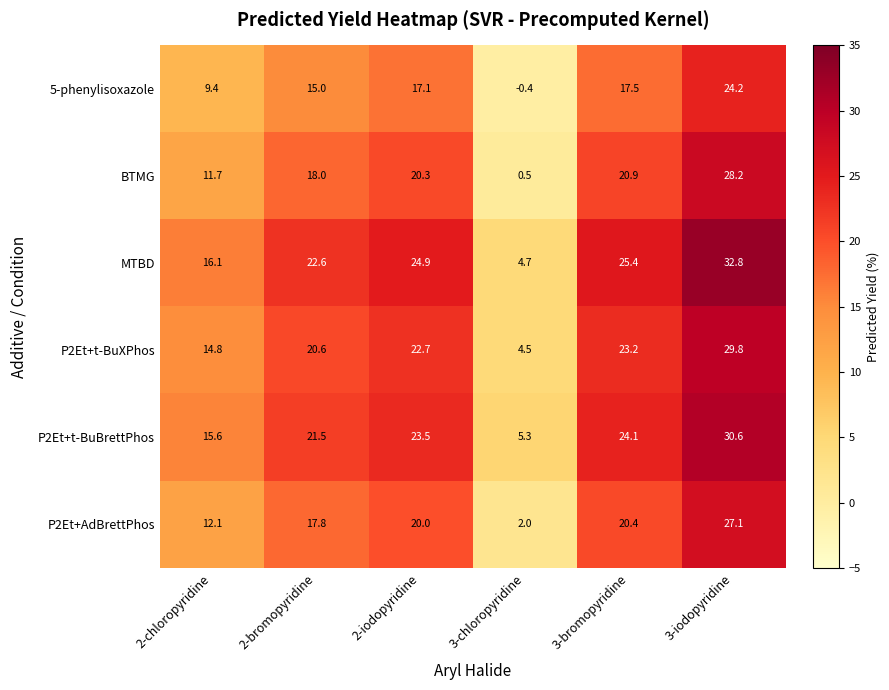

Count the number of categories in the chart.

6